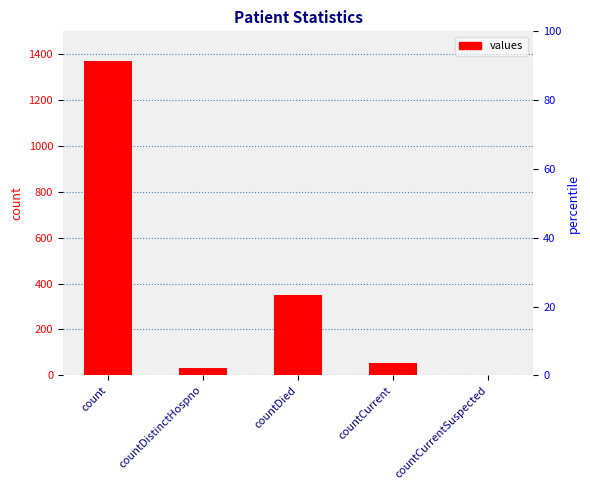

At which category does the chart reach its minimum across all series?

countCurrentSuspected